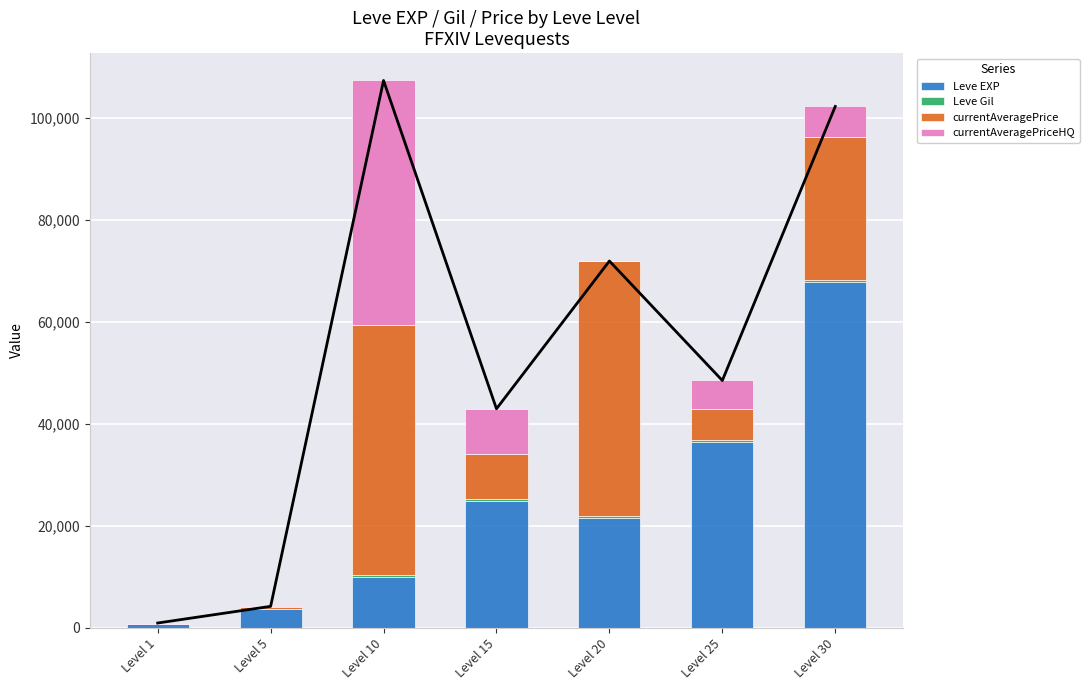

Reading left to right, extract all data points from this chart.

Leve EXP: Level 1=630.0	Level 5=3600.0	Level 10=9990.0	Level 15=24790.0	Level 20=21600.0	Level 25=36390.0	Level 30=67730.0
Leve Gil: Level 1=113.0	Level 5=139.0	Level 10=293.0	Level 15=529.0	Level 20=290.0	Level 25=485.0	Level 30=463.0
currentAveragePrice: Level 1=70.8	Level 5=266.5	Level 10=49000.0	Level 15=8798.2	Level 20=50000.0	Level 25=5919.0	Level 30=28000.0
currentAveragePriceHQ: Level 1=98.6	Level 5=176.0	Level 10=48000.0	Level 15=8798.2	Level 20=0.0	Level 25=5668.2	Level 30=6000.0